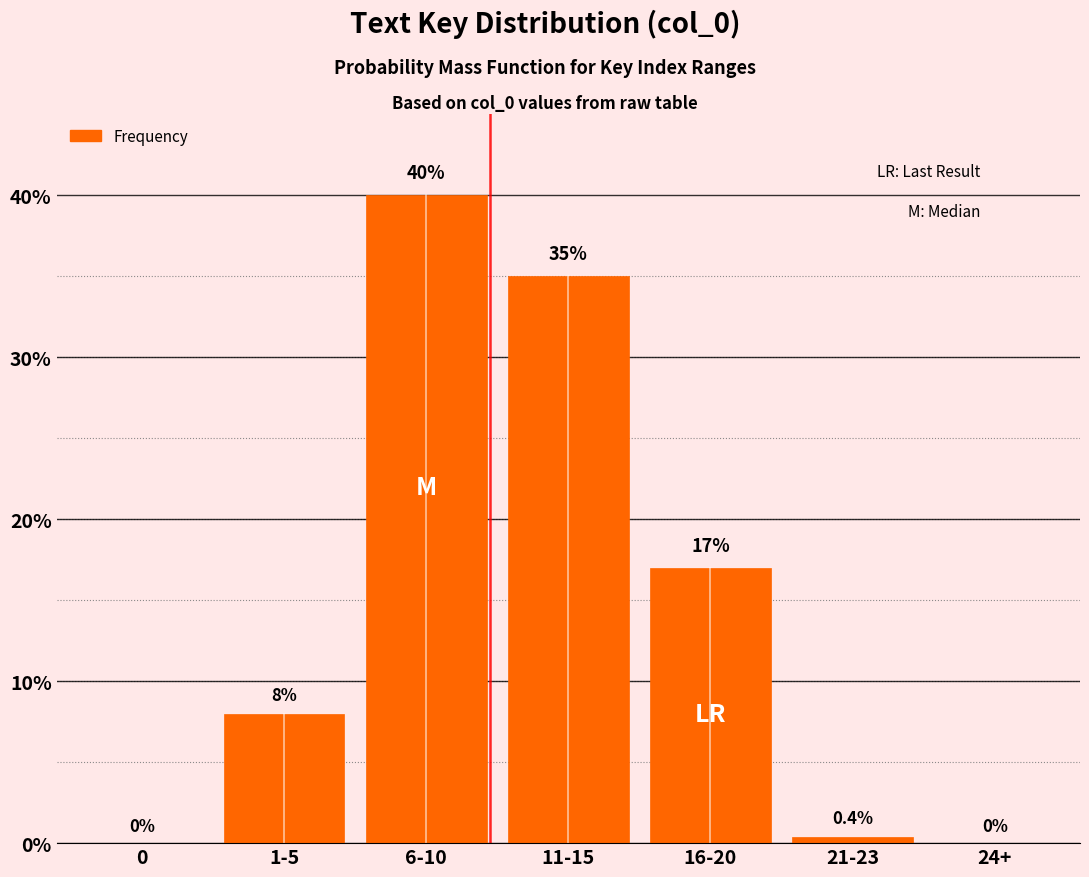

Reading right to left, transcribe all the data shown in this chart.

24+=0.0	21-23=0.4	16-20=17.0	11-15=35.0	6-10=40.0	1-5=8.0	0=0.0